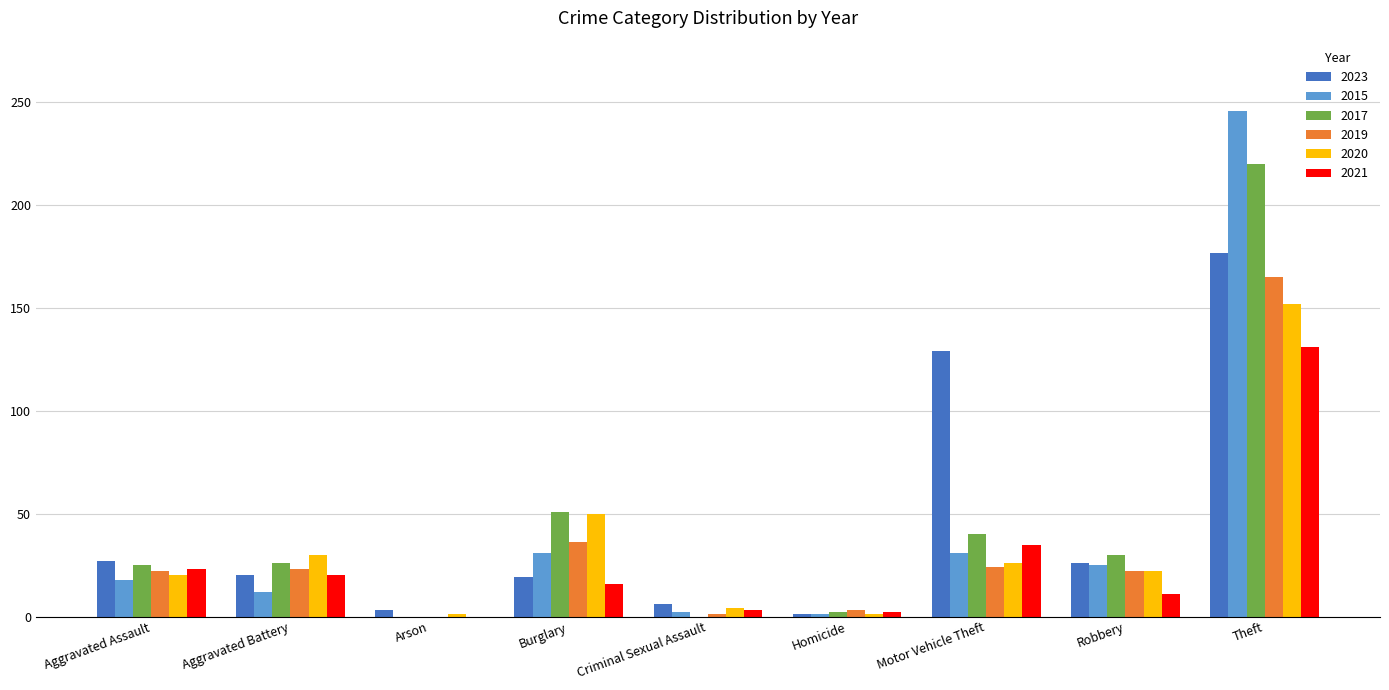

What is the sum of the 2015 values at Aggravated Battery and Motor Vehicle Theft?

43